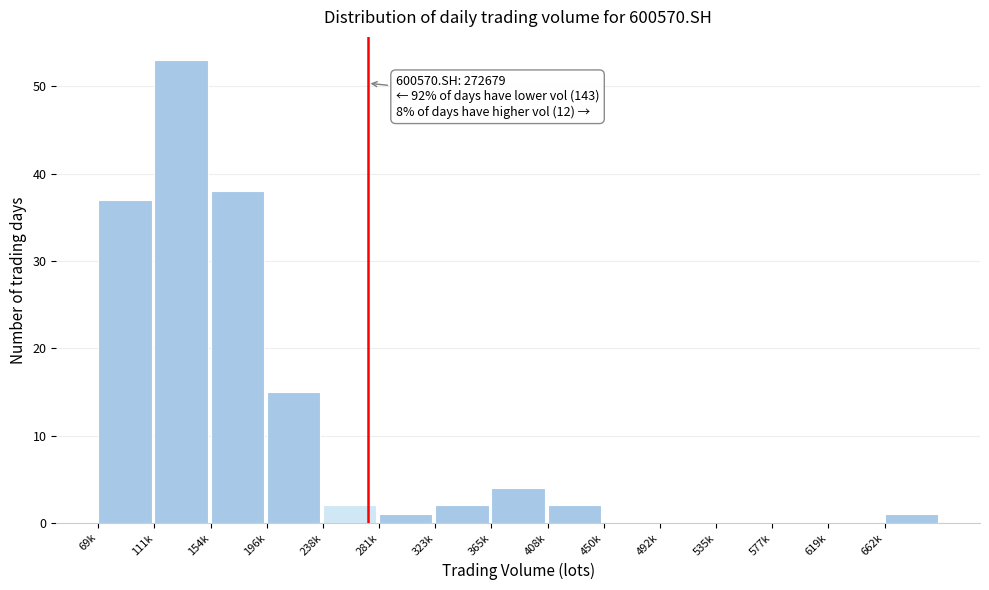

Reading left to right, what are all the values shown in this chart?

69k=37	111k=53	154k=38	196k=15	238k=2	281k=1	323k=2	365k=4	408k=2	450k=0	492k=0	535k=0	577k=0	619k=0	662k=1